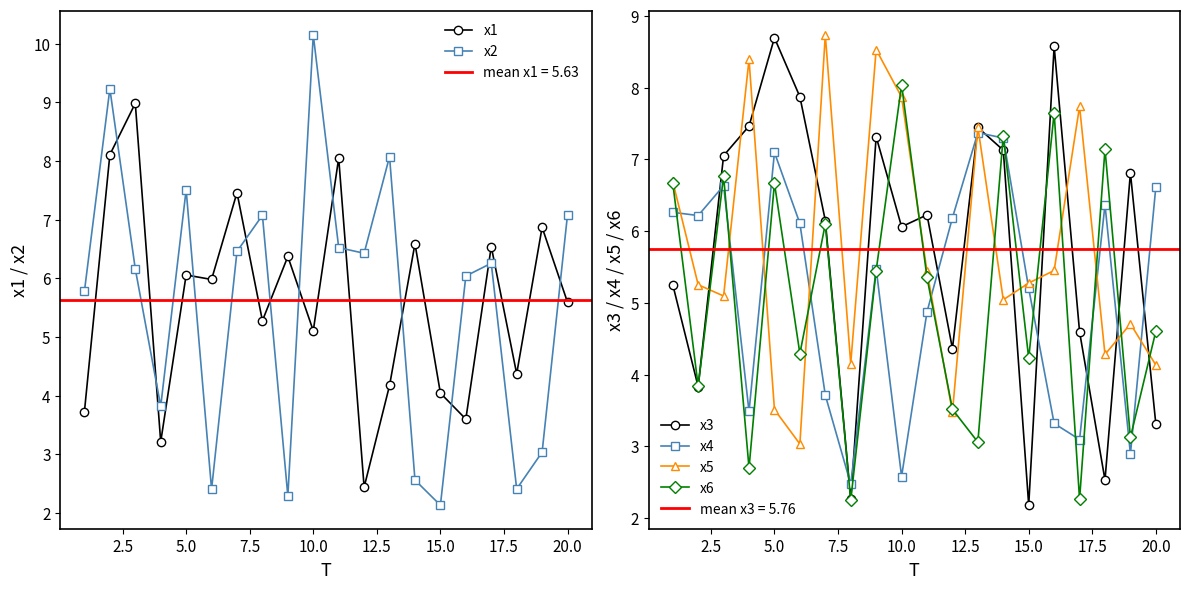

Where is the first local maximum for x3?

5.0